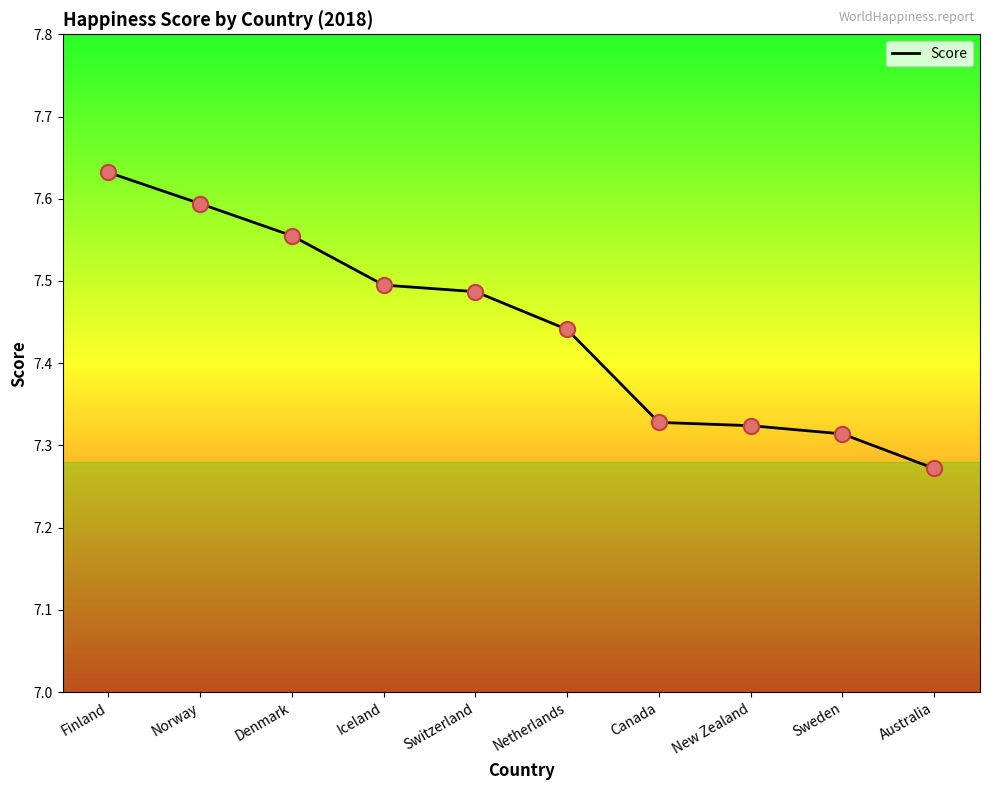

Which has a higher value, Finland or Denmark?

Finland